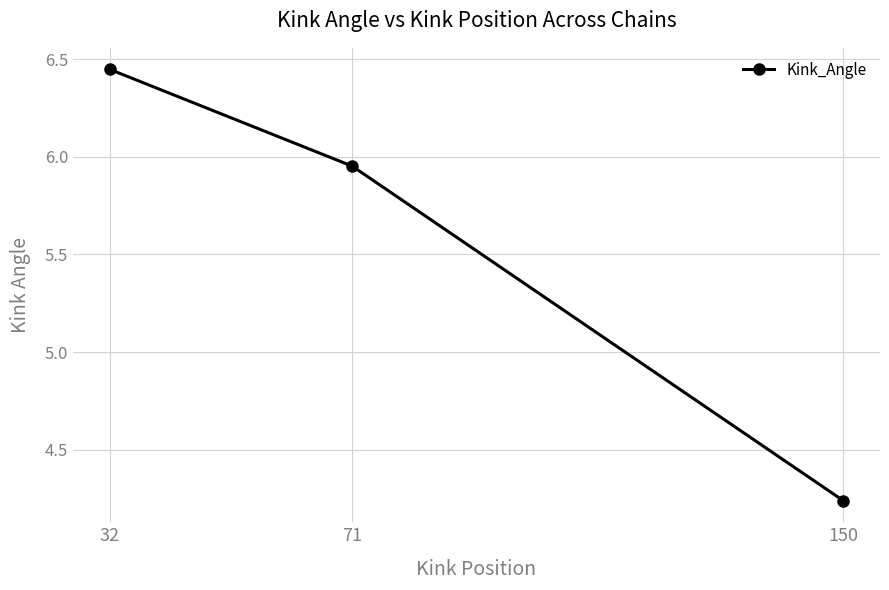

Between 71 and 150, which is larger?

71